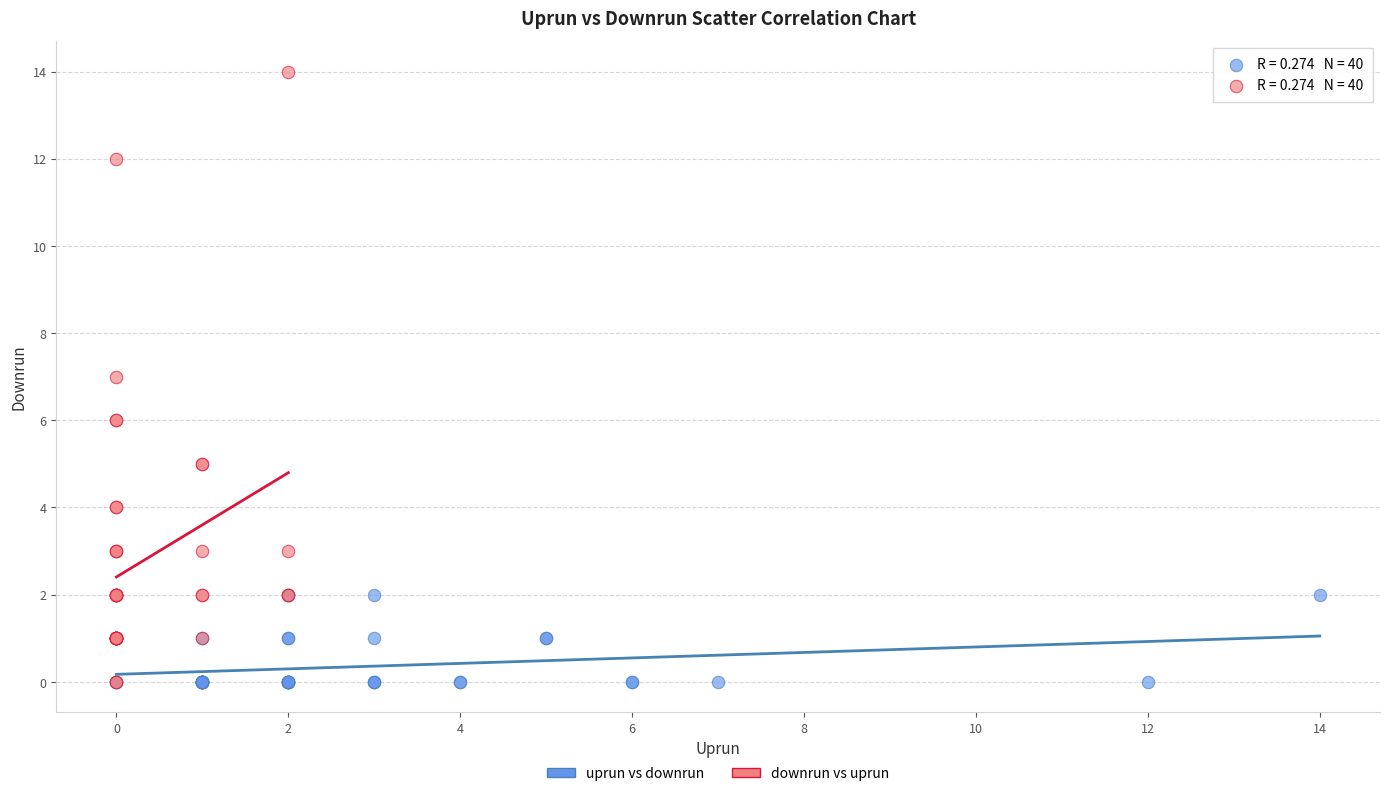

Which series has the widest spread of Y values?

downrun vs uprun